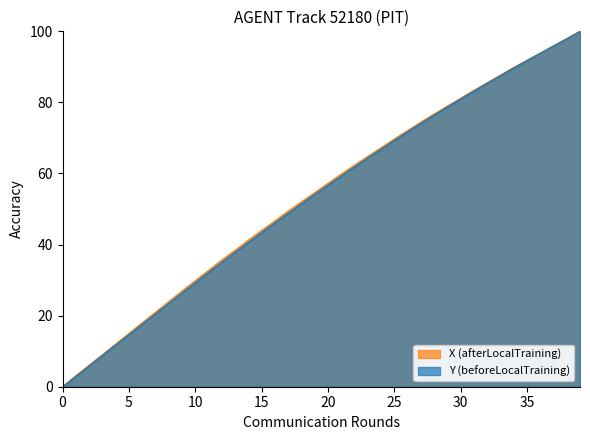

The value of Y (beforeLocalTraining) at 0 is 0.0. True or false?

True